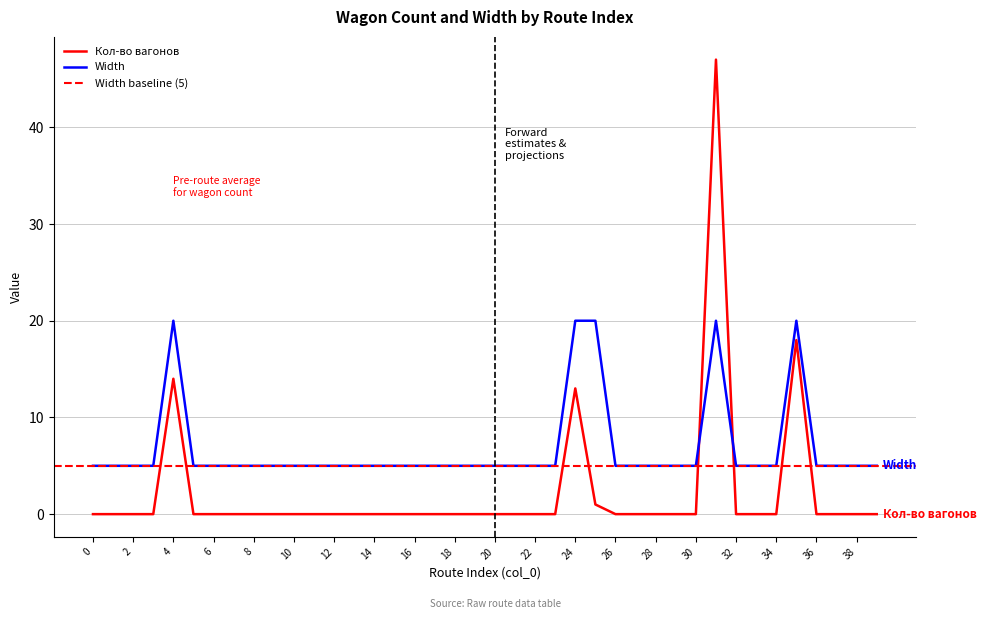

What is the highest value of the Width series?

20